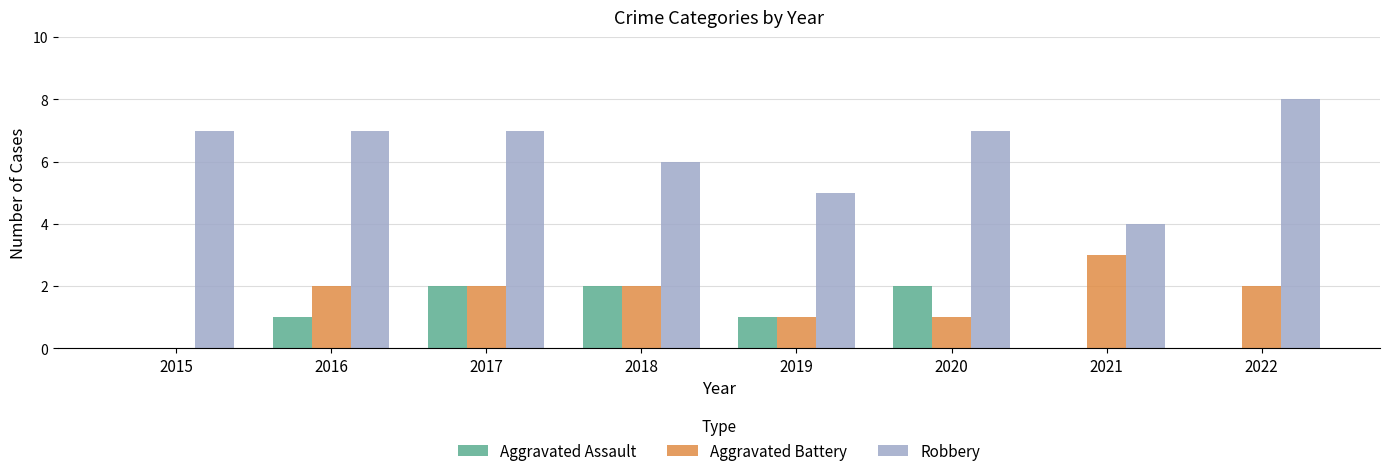

How many Robbery values are between 6 and 7?

5